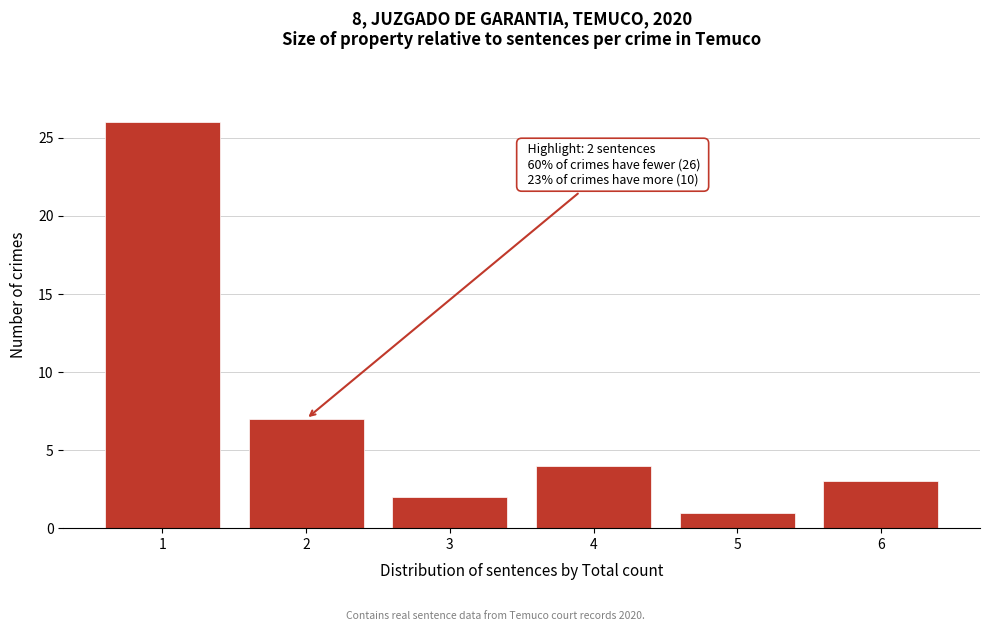

Over which range of the x-axis is the bar tallest?

0.5 to 1.5